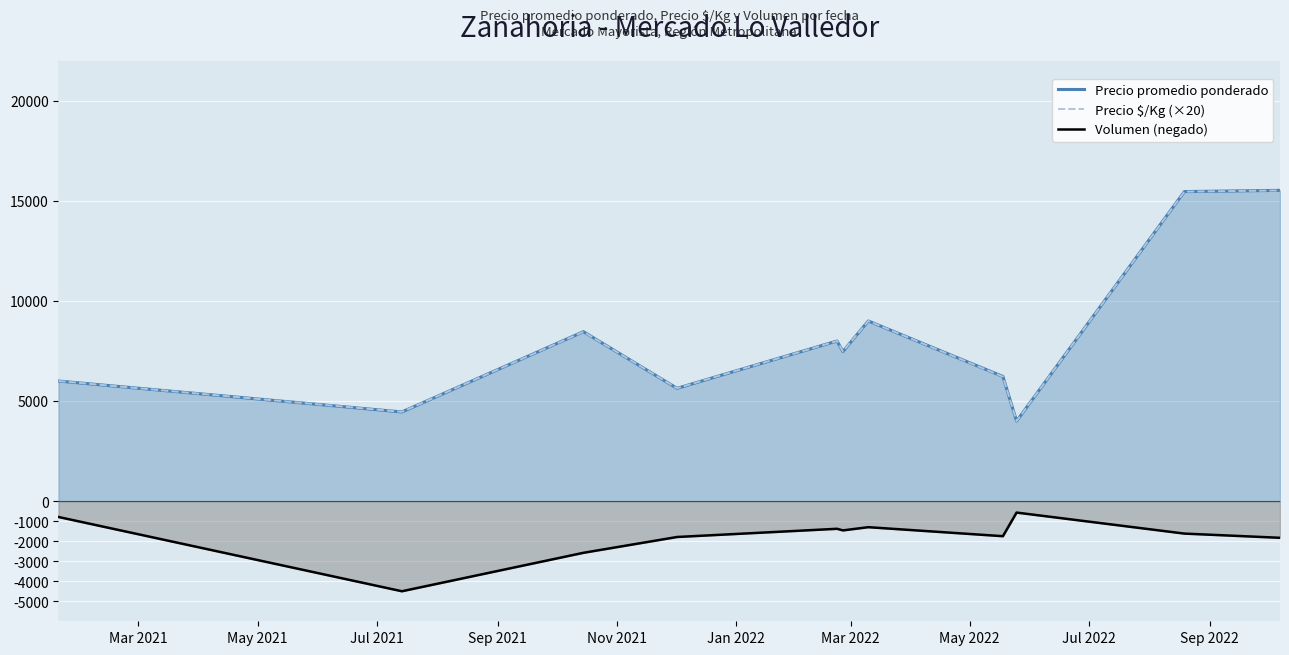

What is the maximum value for Precio promedio ponderado?

15525